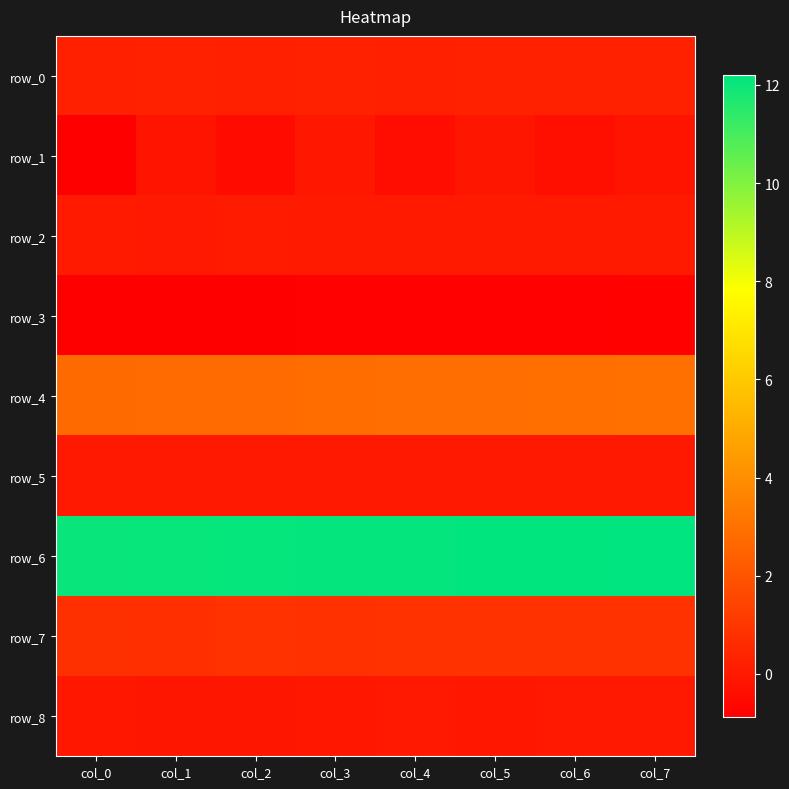

Where is row_2 nearest to the value 0?

col_1